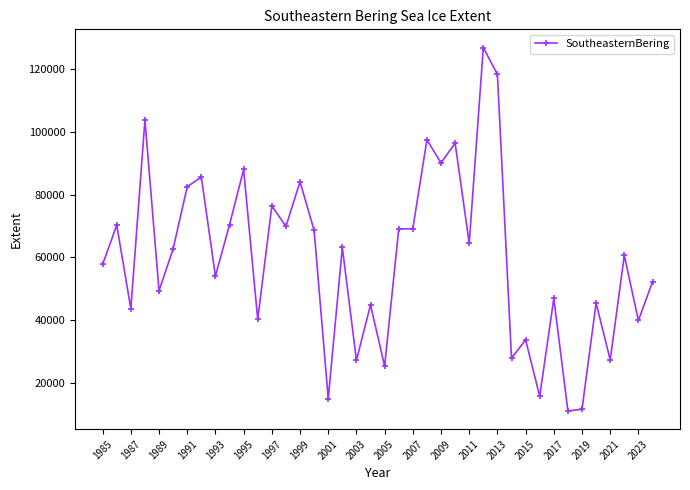

What is the sum of all values?

2388052.6